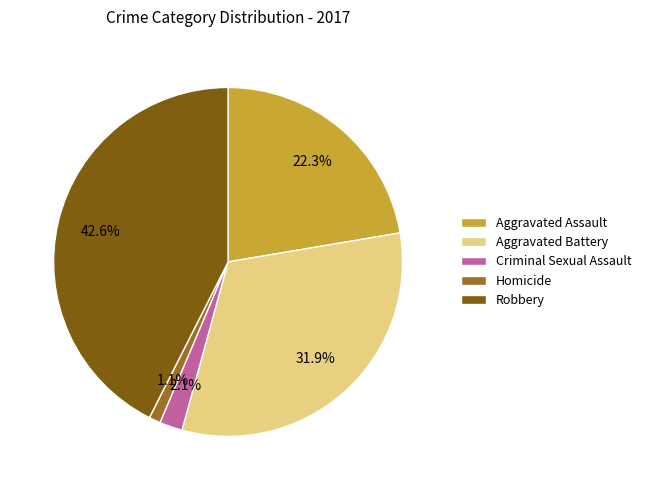

To the nearest percent, what is the difference between the Criminal Sexual Assault and Homicide slice percentages?

1%